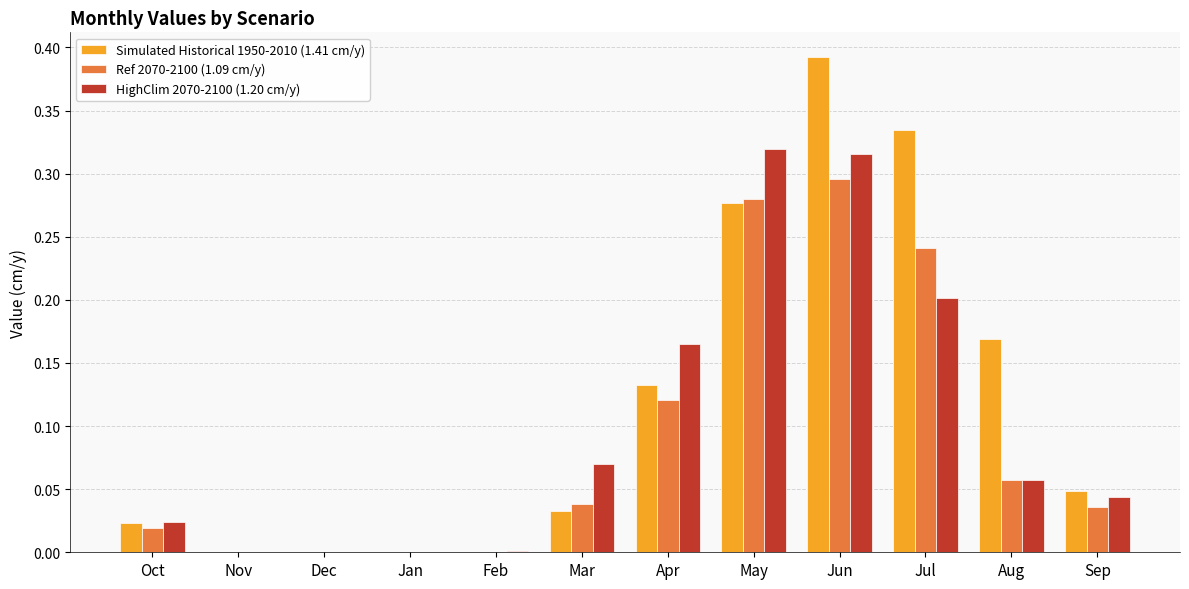

Which series has the largest total across all categories?

Simulated Historical 1950-2010 (1.41 cm/y)